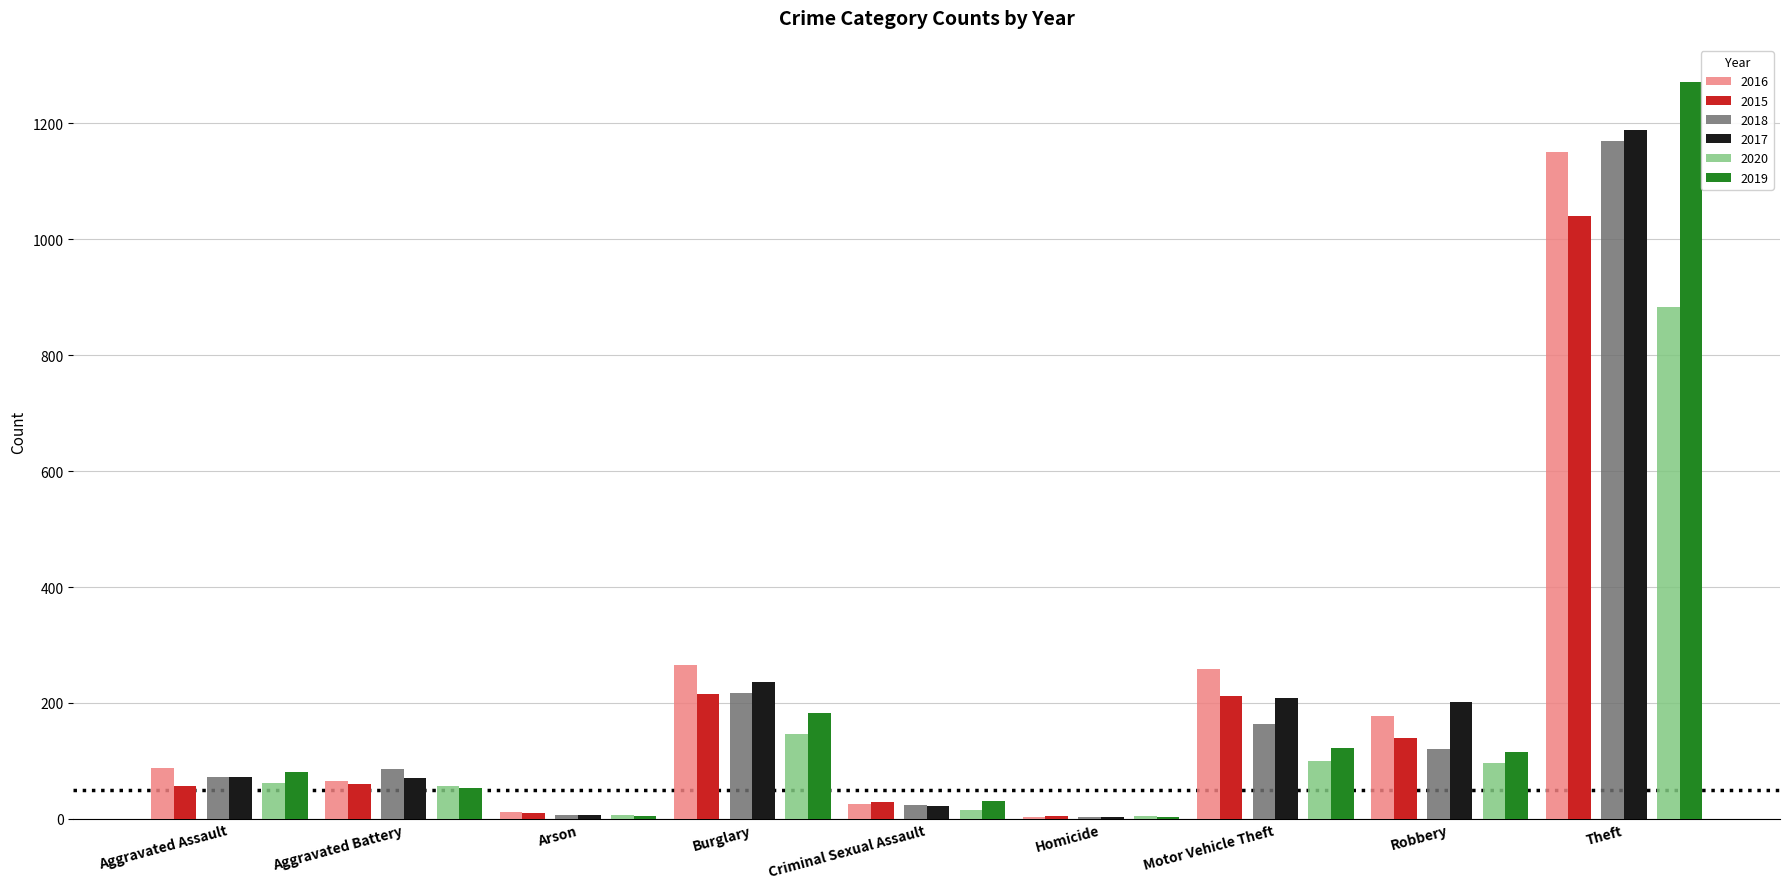

What is the sum of all 2015 values?

1768